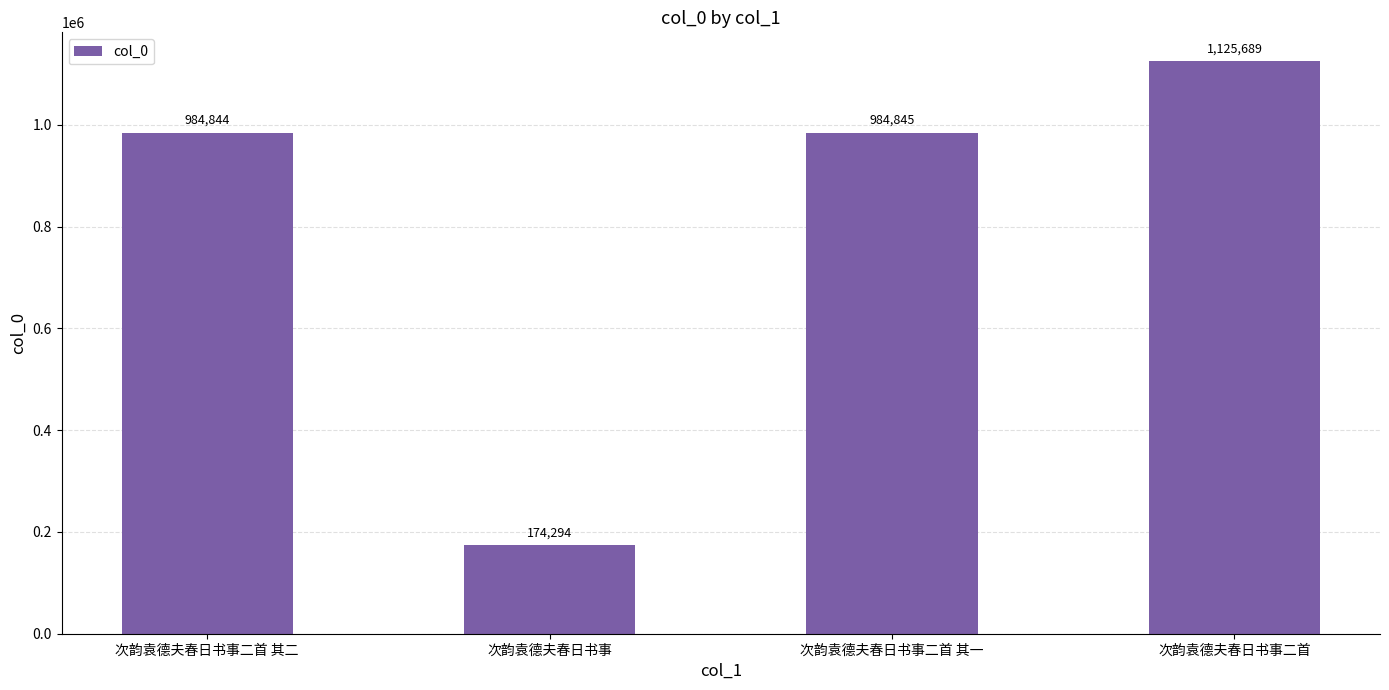

Approximately how many times larger is the value at 次韵袁德夫春日书事二首 其一 compared to 次韵袁德夫春日书事二首 其二?

1.0